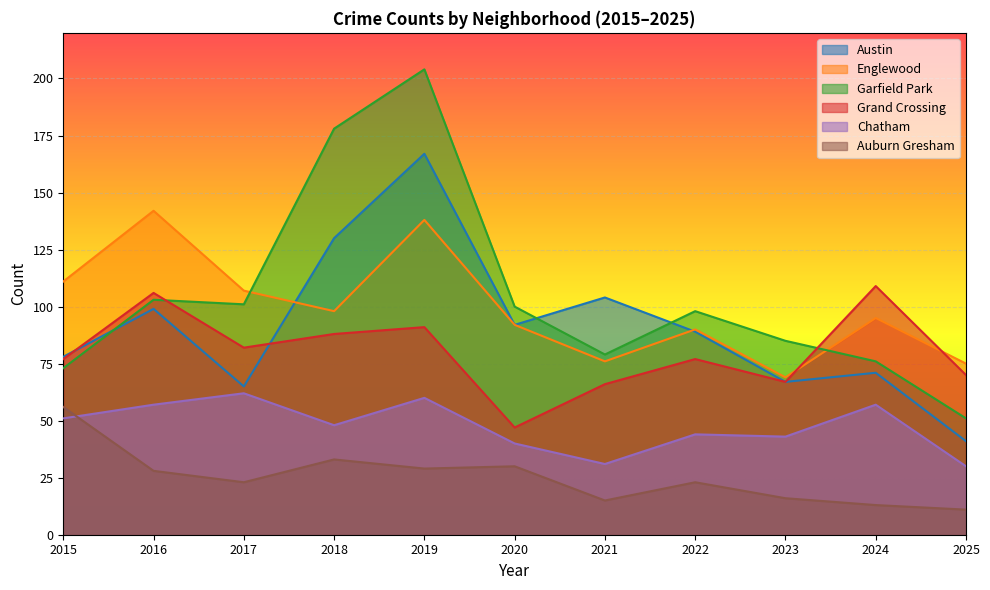

What is the difference between the maximum and minimum values in the Austin series?

126